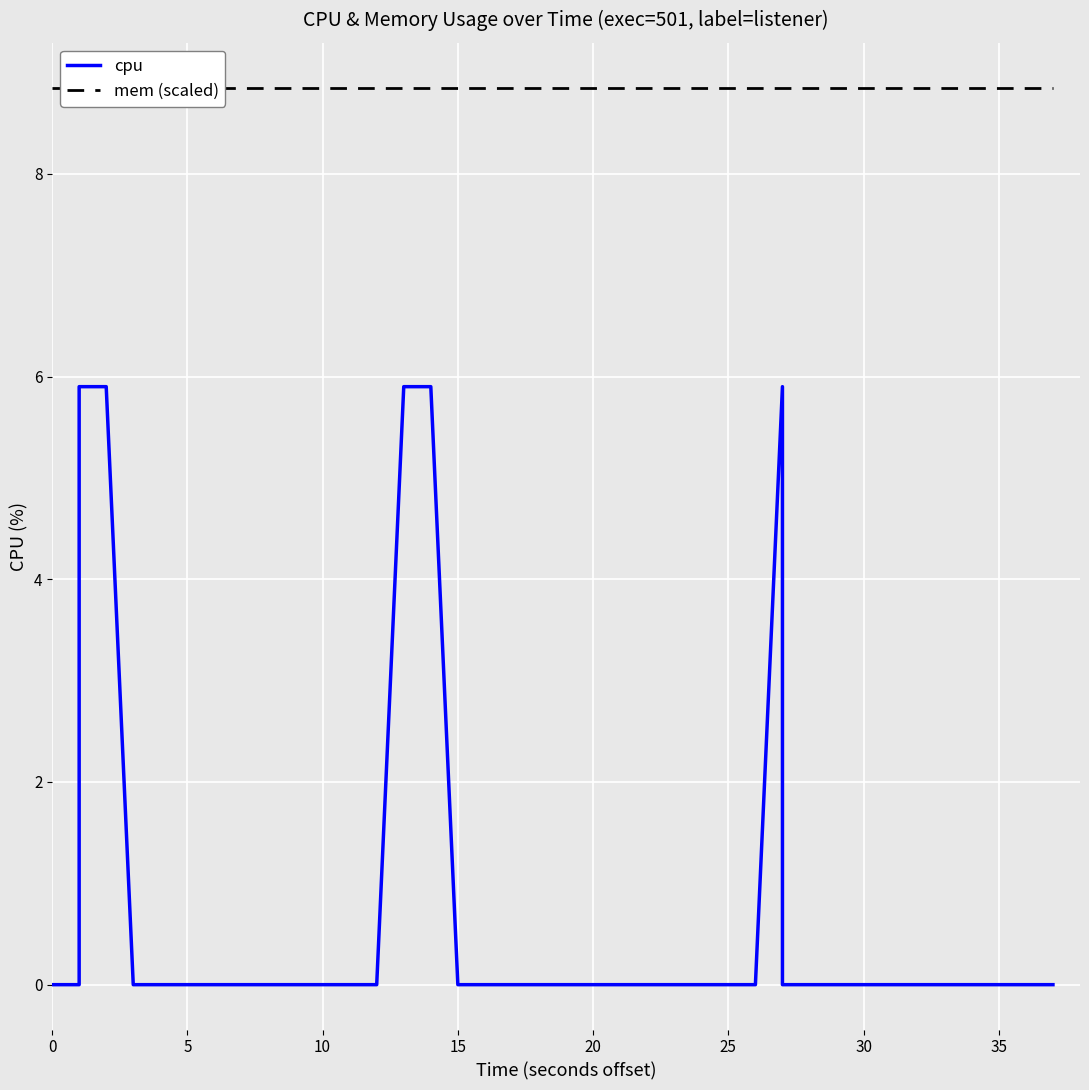

How many series are shown in this chart?

2